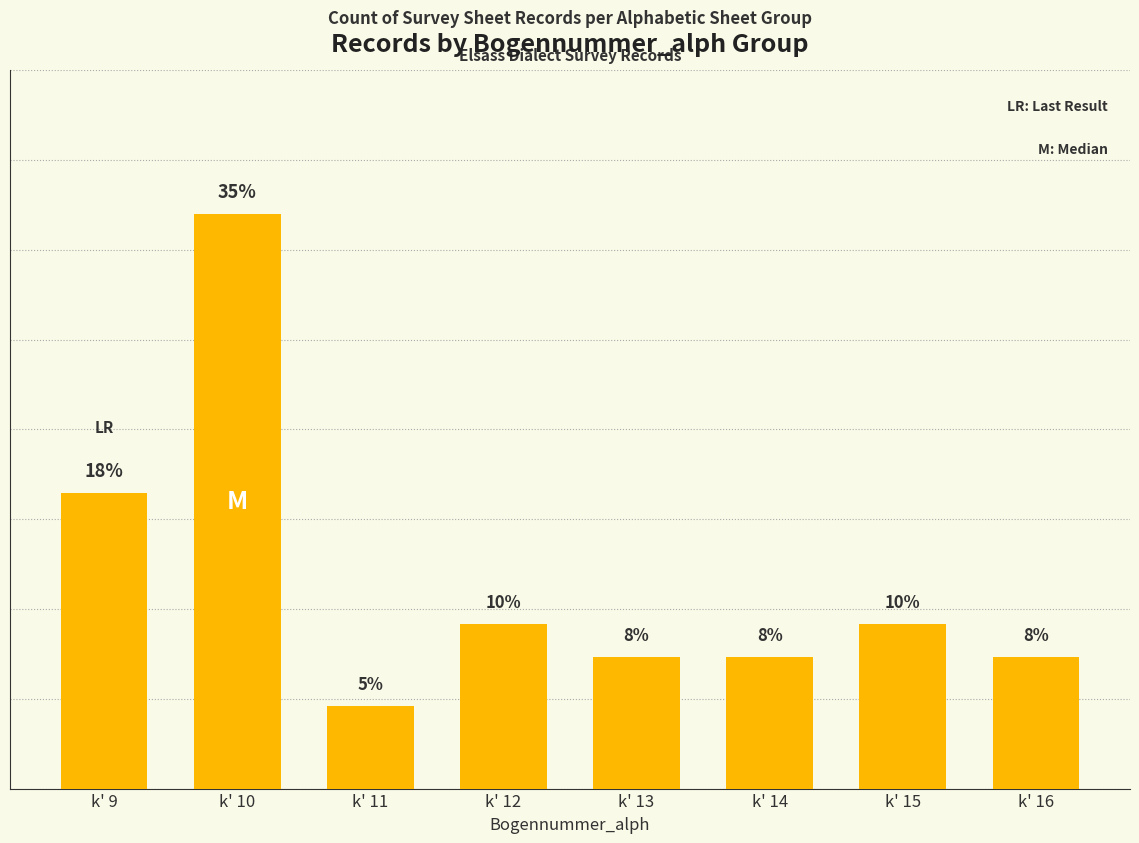

Which category has the lowest value across all series?

k' 11